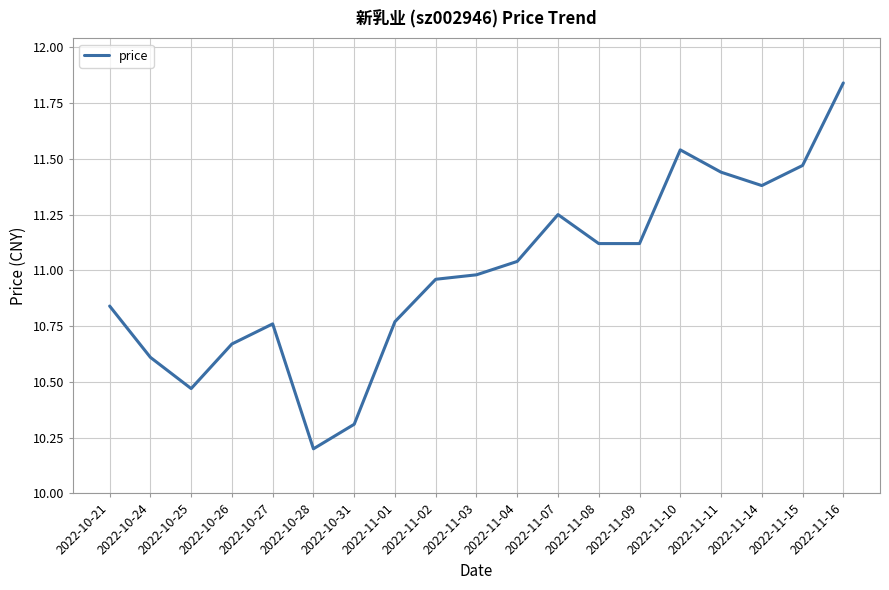

Between 2022-11-07 and 2022-11-09, which is larger?

2022-11-07